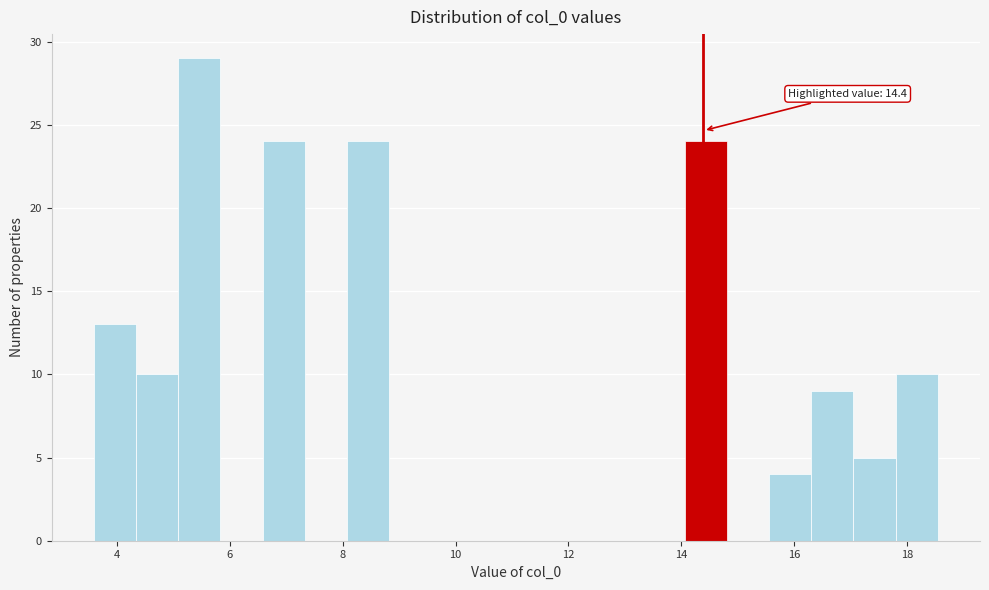

Read against the x-axis, roughly where is the centre of the tallest bar?

5.4